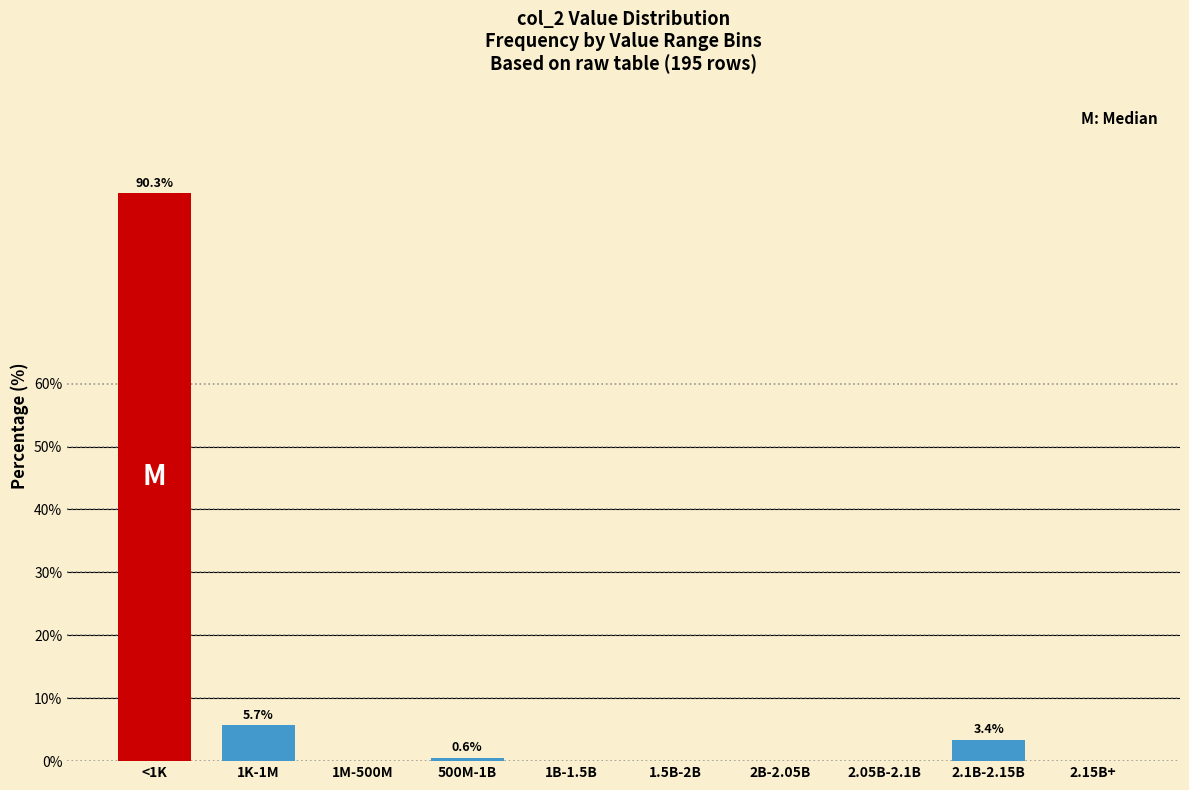

Reading left to right, transcribe all the data shown in this chart.

<1K=90.3	1K-1M=5.7	1M-500M=0.0	500M-1B=0.6	1B-1.5B=0.0	1.5B-2B=0.0	2B-2.05B=0.0	2.05B-2.1B=0.0	2.1B-2.15B=3.4	2.15B+=0.0